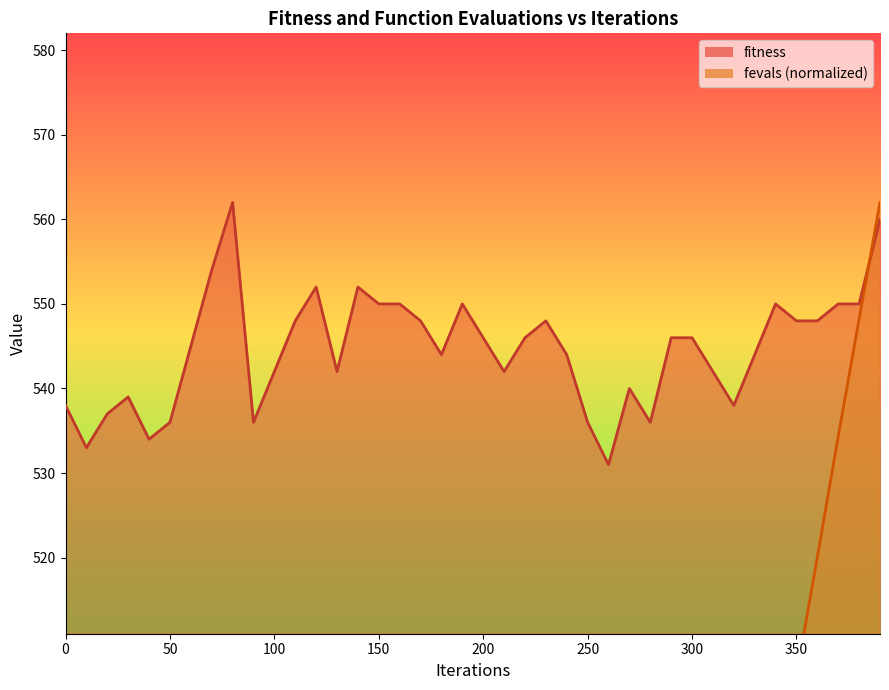

Rank the series by their maximum value, from highest to lowest.

fitness, fevals